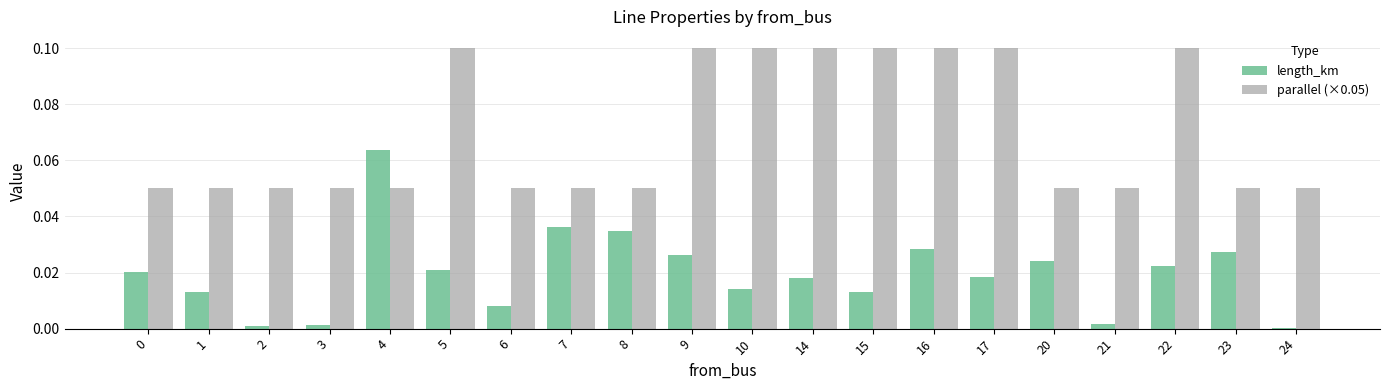

The parallel (×0.05) series shows 0.0 at 23. True or false?

False